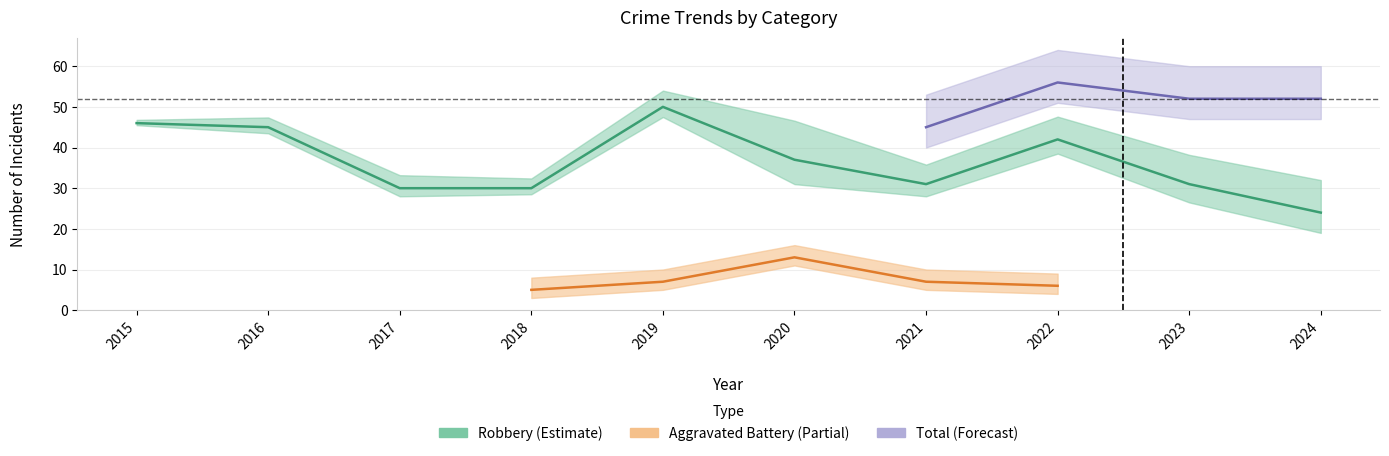

The Total series shows 73 at 2023. True or false?

False